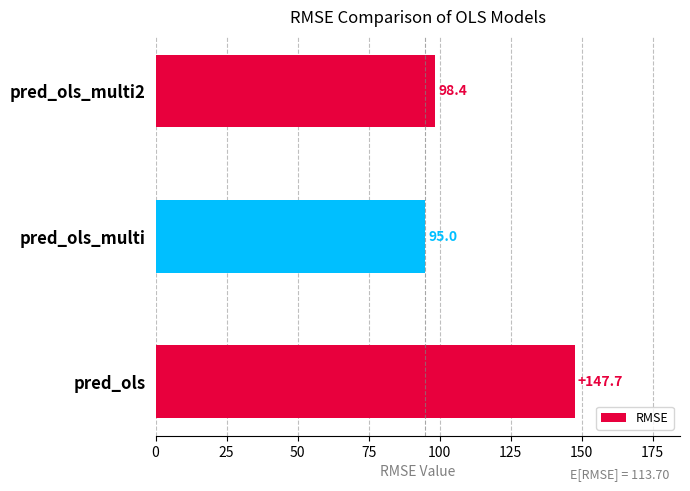

List the labels in order of value, smallest first.

pred_ols_multi, pred_ols_multi2, pred_ols